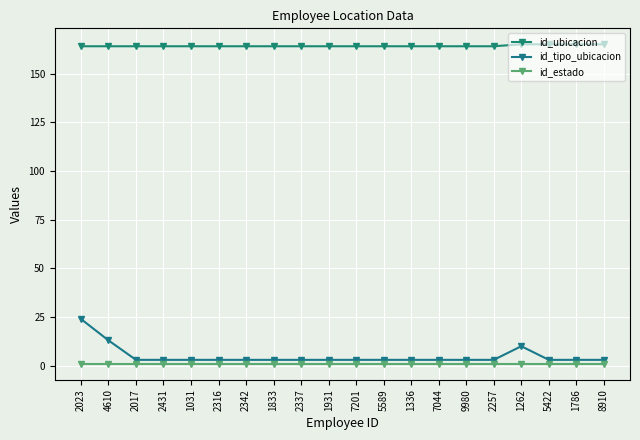

What are all the series names shown in the legend?

id_ubicacion, id_tipo_ubicacion, id_estado